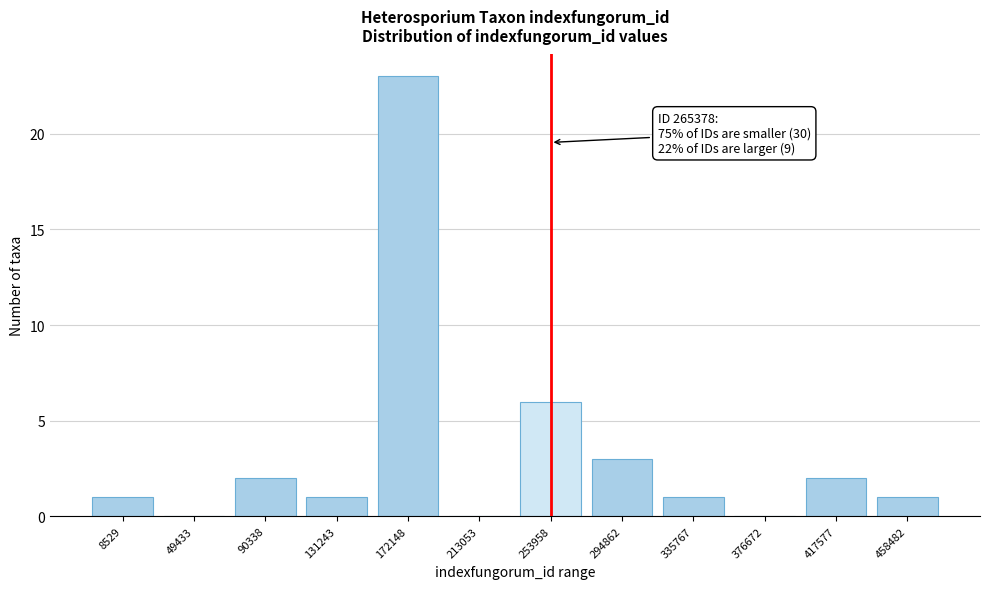

Reading right to left, what are all the values shown in this chart?

458482=1	417577=2	376672=0	335767=1	294862=3	253958=6	213053=0	172148=23	131243=1	90338=2	49433=0	8529=1